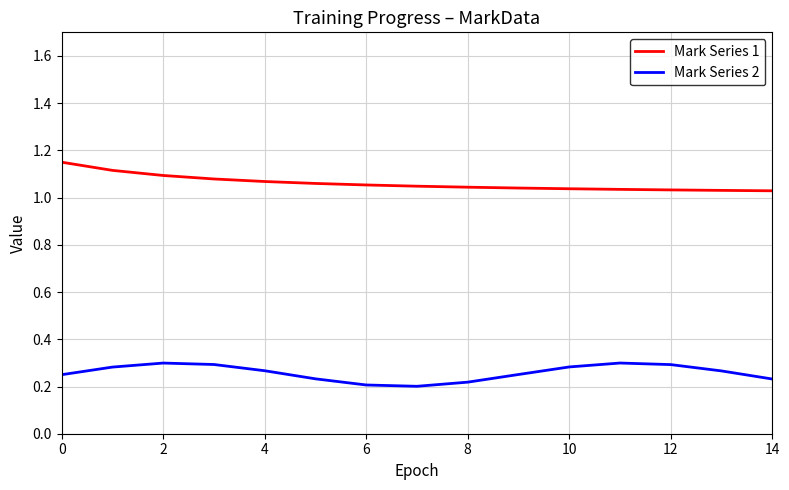

Rank the series by their maximum value, from lowest to highest.

Mark Series 2, Mark Series 1